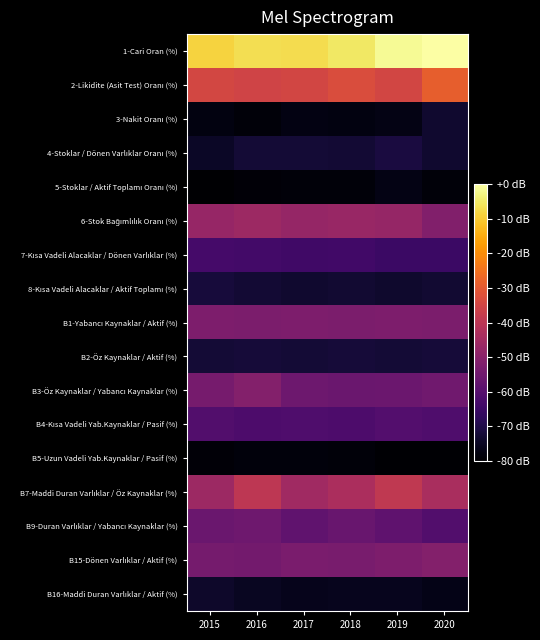

Which has a higher value, 2017 or 2019?

2019